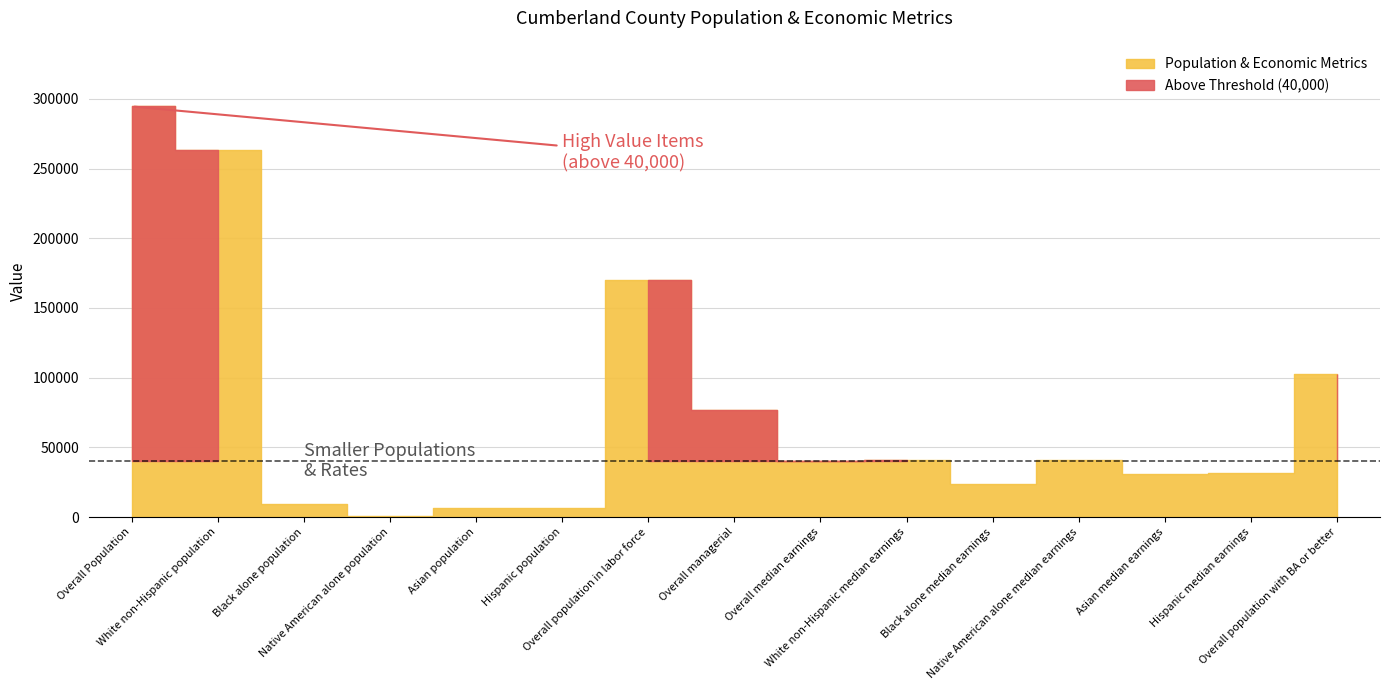

The Above Threshold series shows 40896 at Native American alone median earnings. True or false?

True